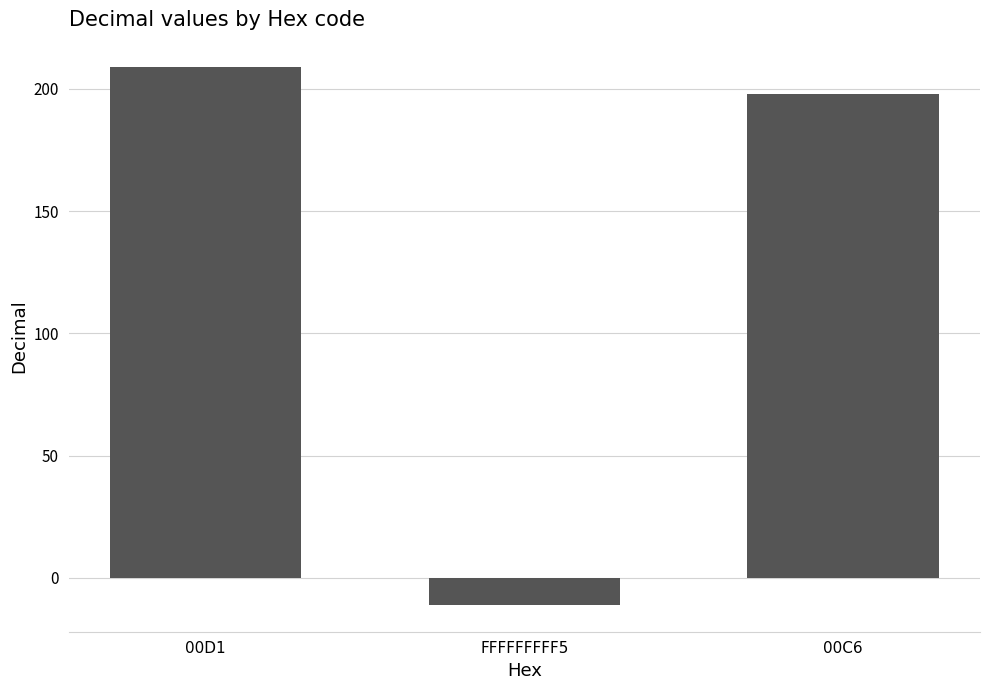

What is the maximum value shown in the chart?

209